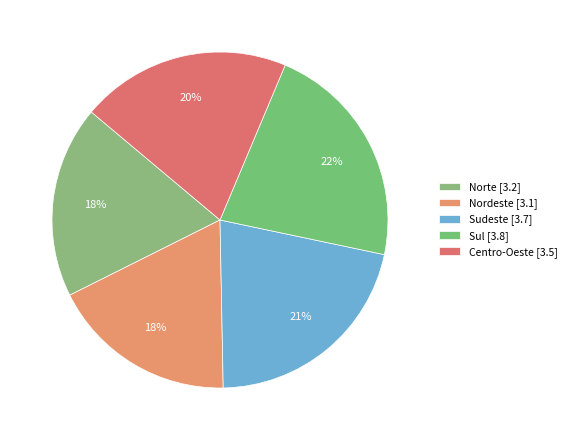

To the nearest percent, what is the average slice percentage?

20%